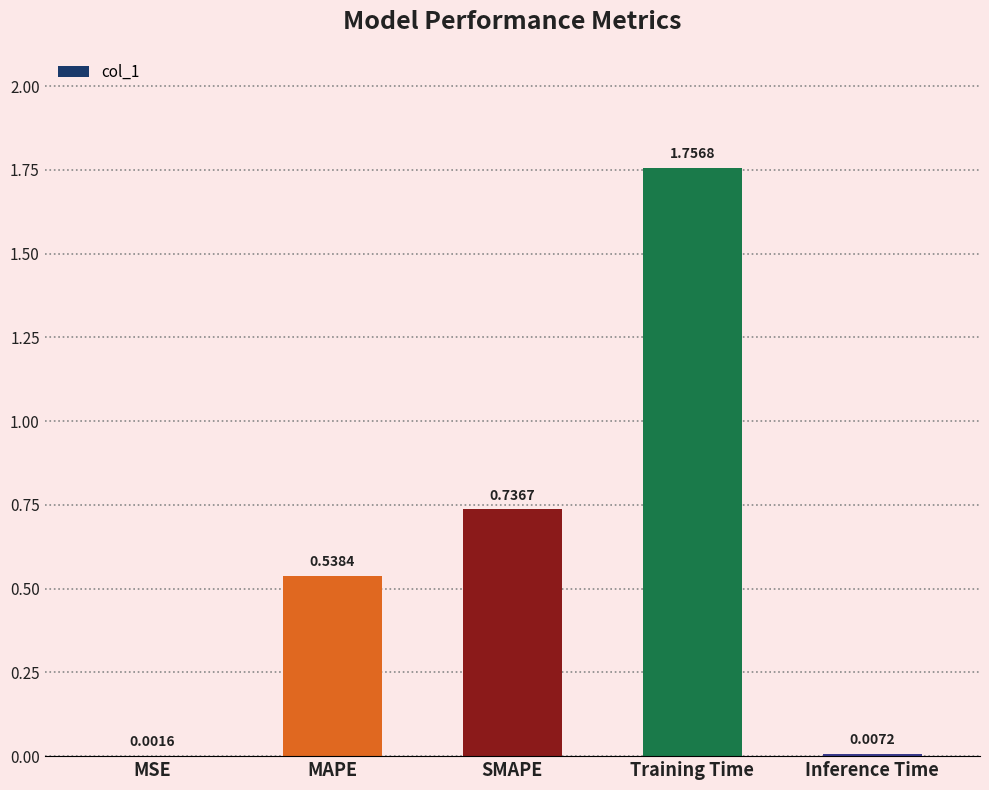

Which category has the highest value across all series?

Training Time